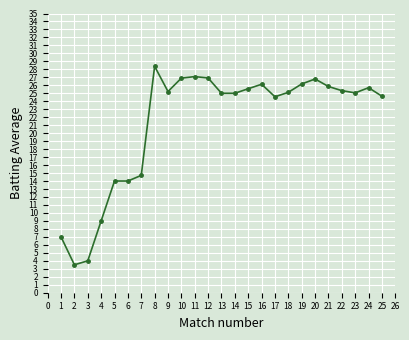

How many distinct data groups are displayed?

1